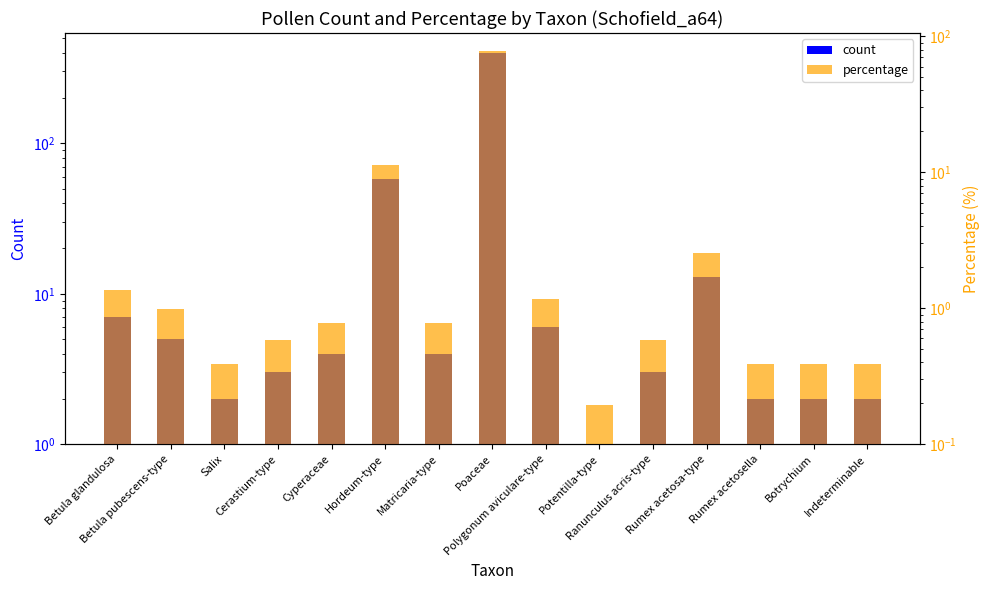

List the labels in order of percentage value, largest first.

Poaceae, Hordeum-type, Rumex acetosa-type, Betula glandulosa, Polygonum aviculare-type, Betula pubescens-type, Cyperaceae, Matricaria-type, Cerastium-type, Ranunculus acris-type, Salix, Rumex acetosella, Botrychium, Indeterminable, Potentilla-type